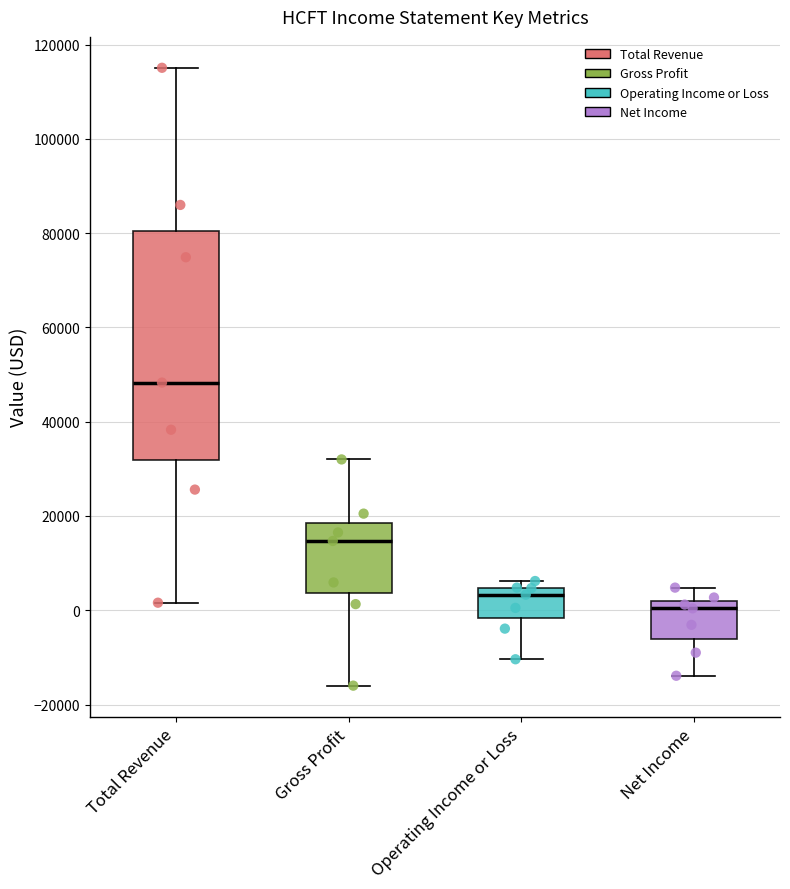

Which box is the tallest, from its lower edge to its upper edge?

Total Revenue